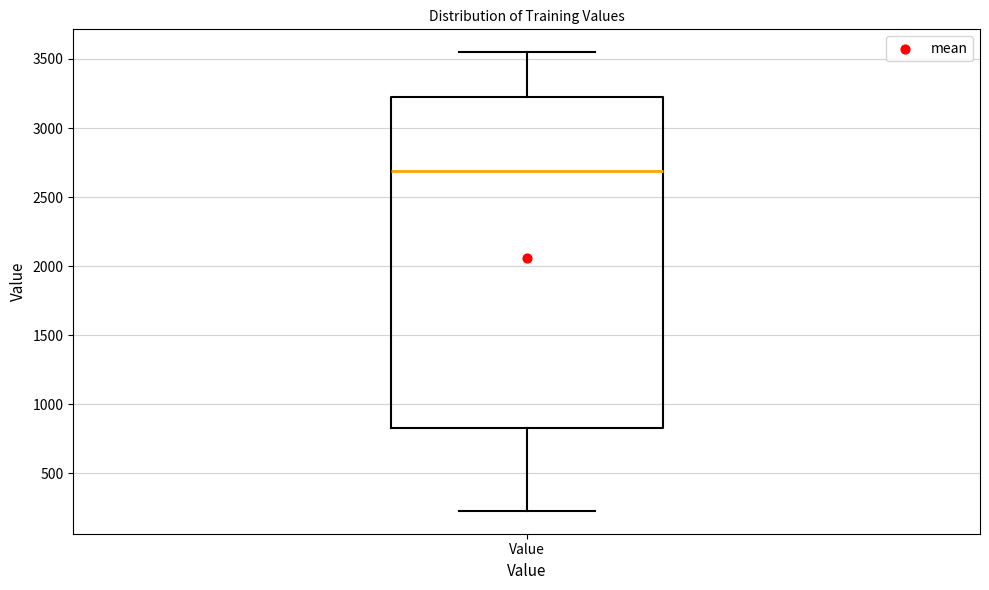

Transcribe this box plot: give where the median line is, the range the box spans, and where the two whiskers end, as read against the y-axis. The values are not printed on the chart, so give them approximately, as read against the axis.

median 2700, box 850 to 3200, whiskers 250 to 3550